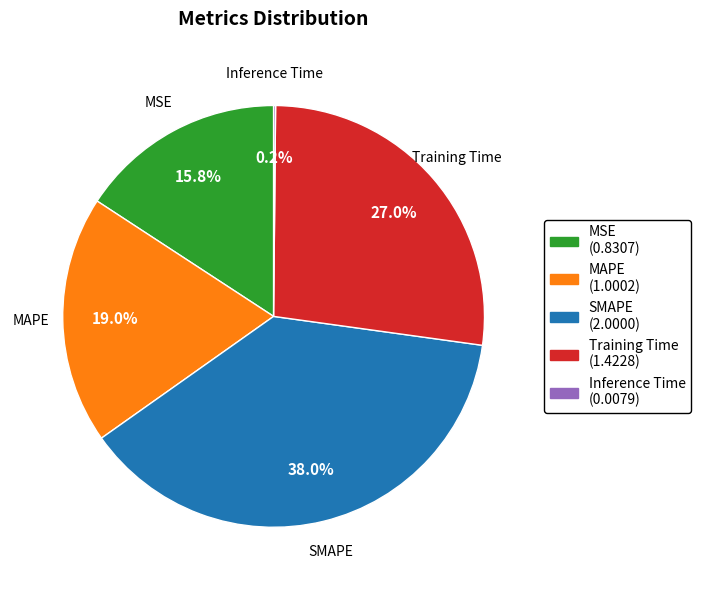

Between MSE and Training Time, which is larger?

Training Time